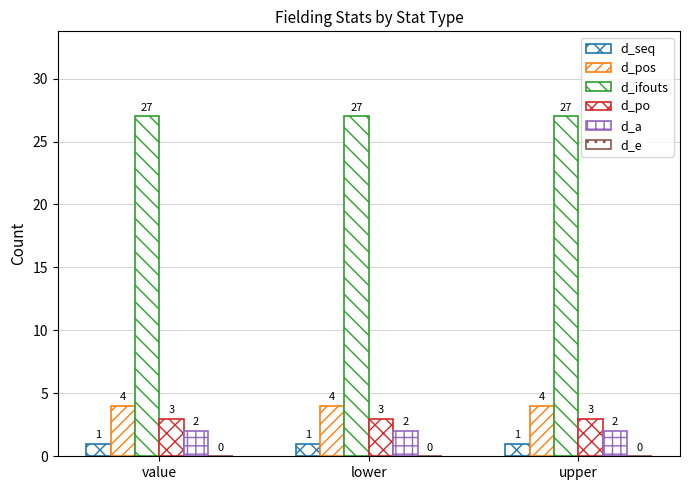

Reading left to right, list all the values displayed in this chart.

d_seq: 1	1	1
d_pos: 4	4	4
d_ifouts: 27	27	27
d_po: 3	3	3
d_a: 2	2	2
d_e: 0	0	0